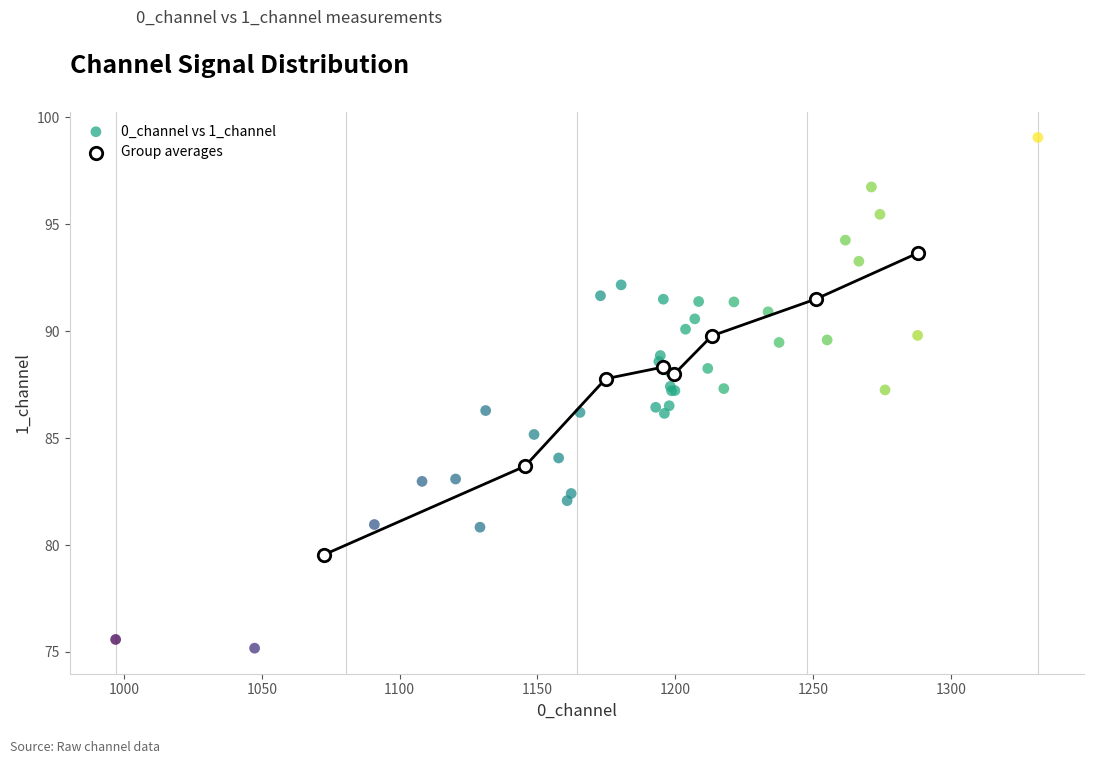

Which series reaches the maximum Y coordinate?

0_channel vs 1_channel